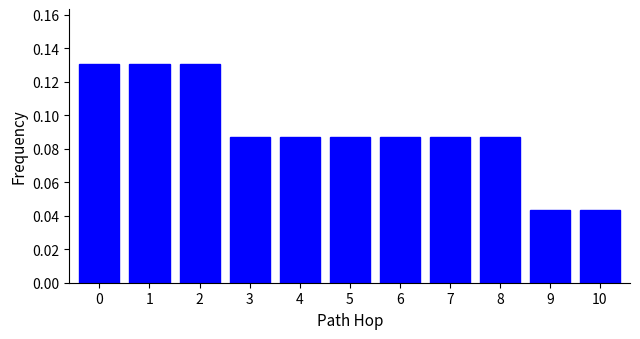

Count the values in the range 0 to 1.

11